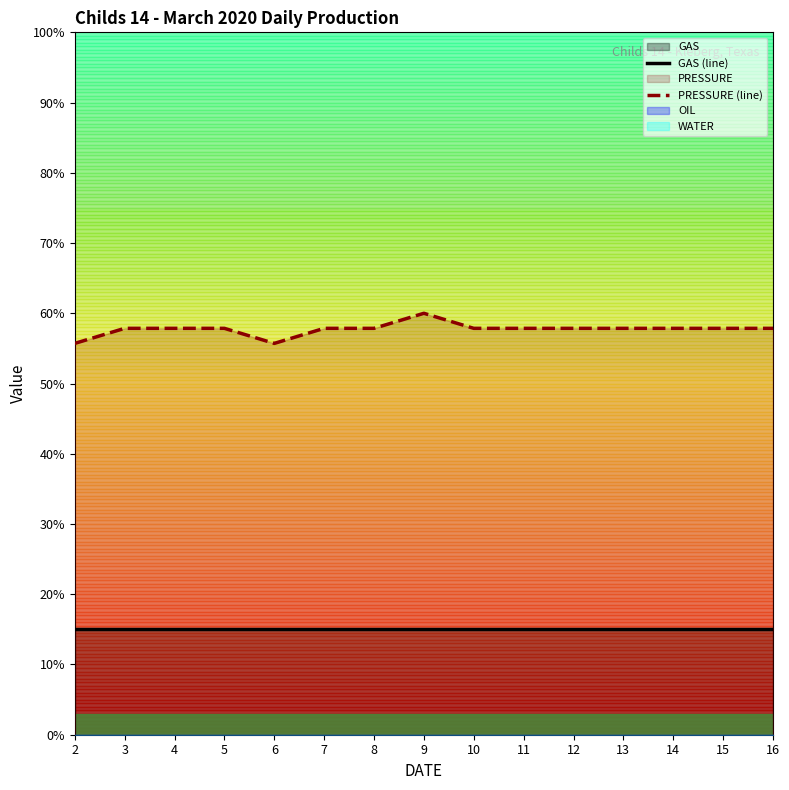

What is the approximate value of GAS (line) at 11?

15.0